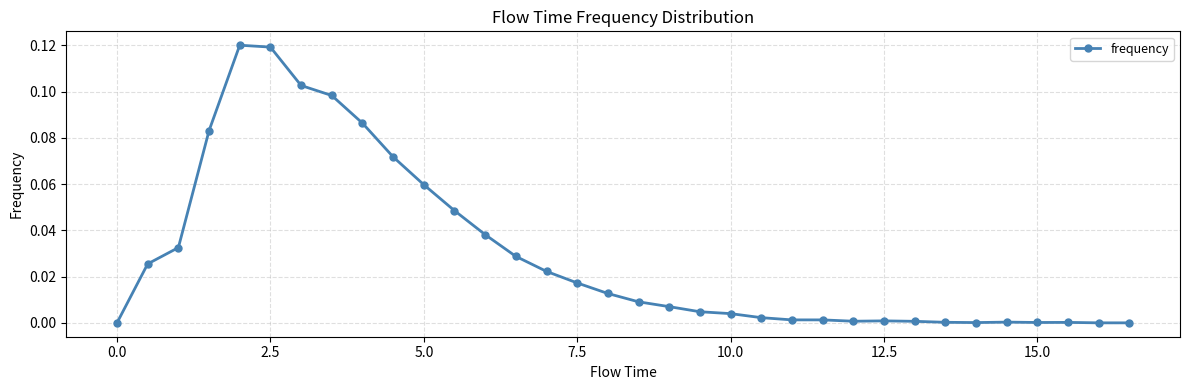

True or false: there are more than 0 points higher than both neighbors.

True